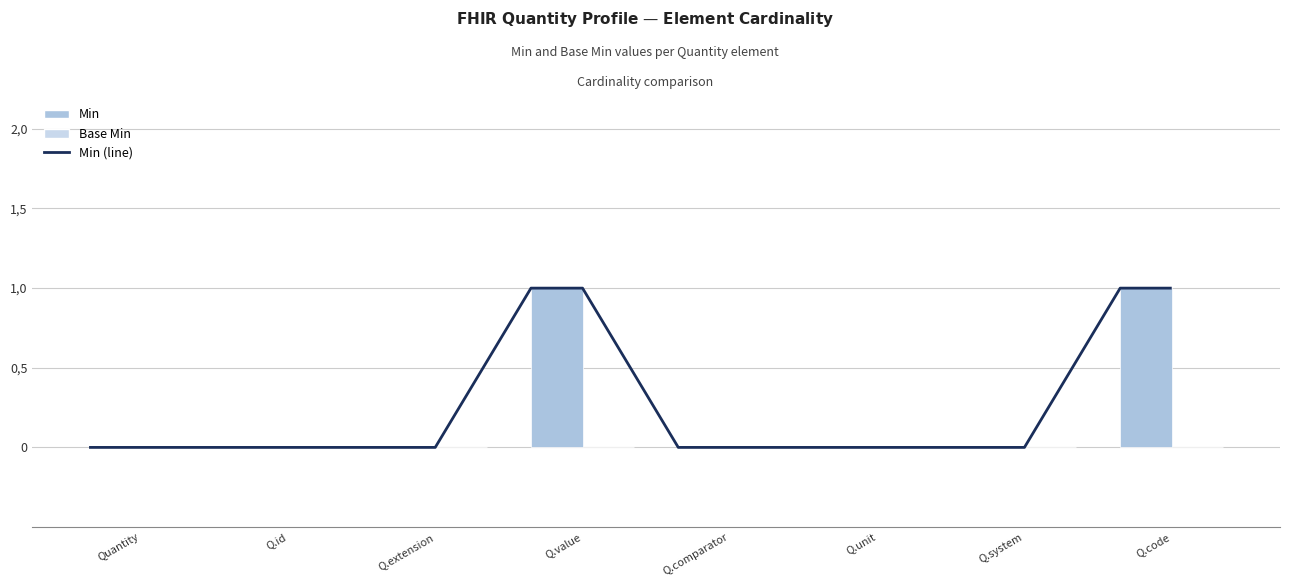

Reading left to right, transcribe all the data shown in this chart.

0	0	0	1	0	0	0	1